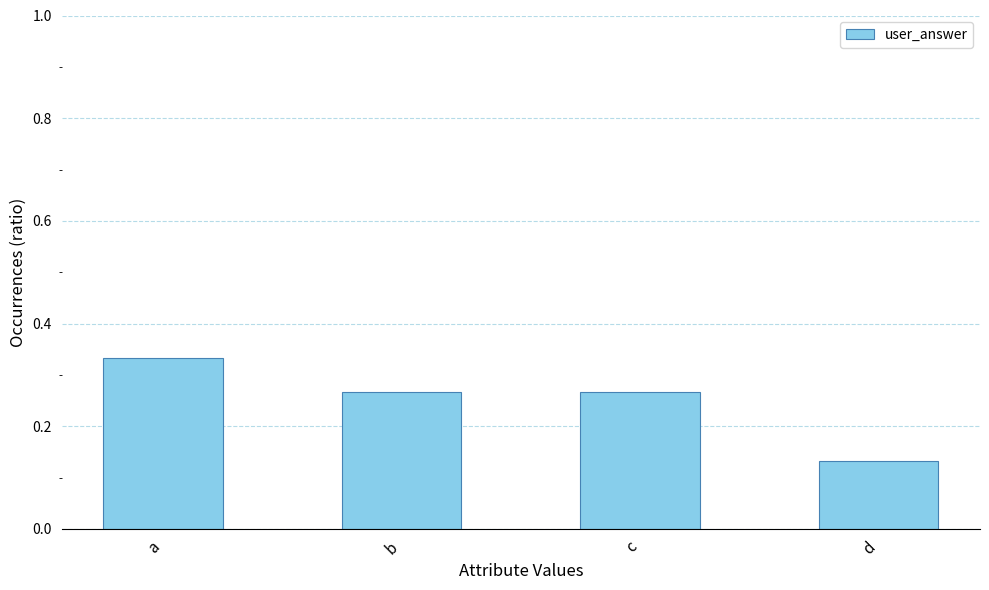

At which category does the chart reach its minimum across all series?

d